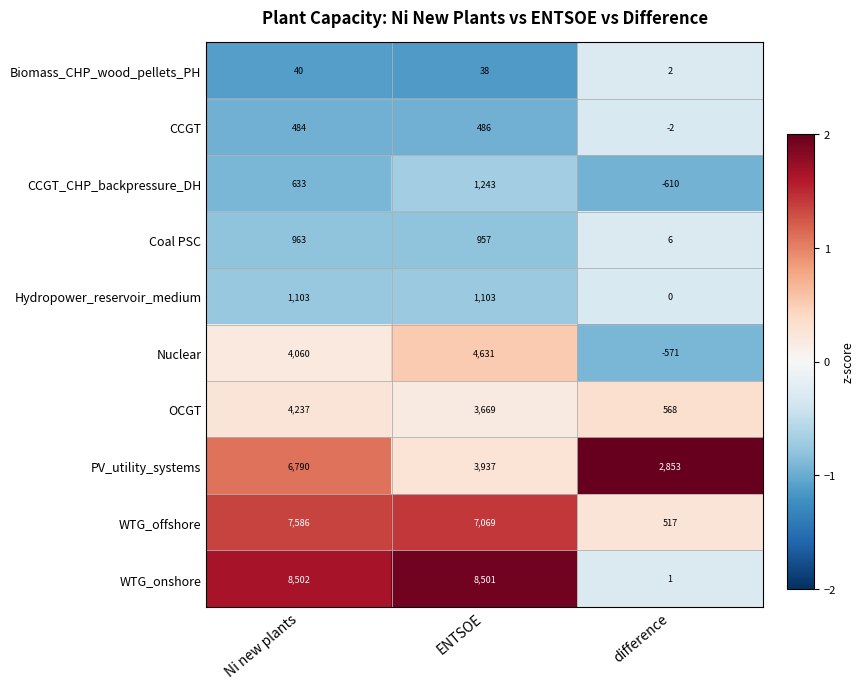

What is the average value of the CCGT_CHP_backpressure_DH series?

422